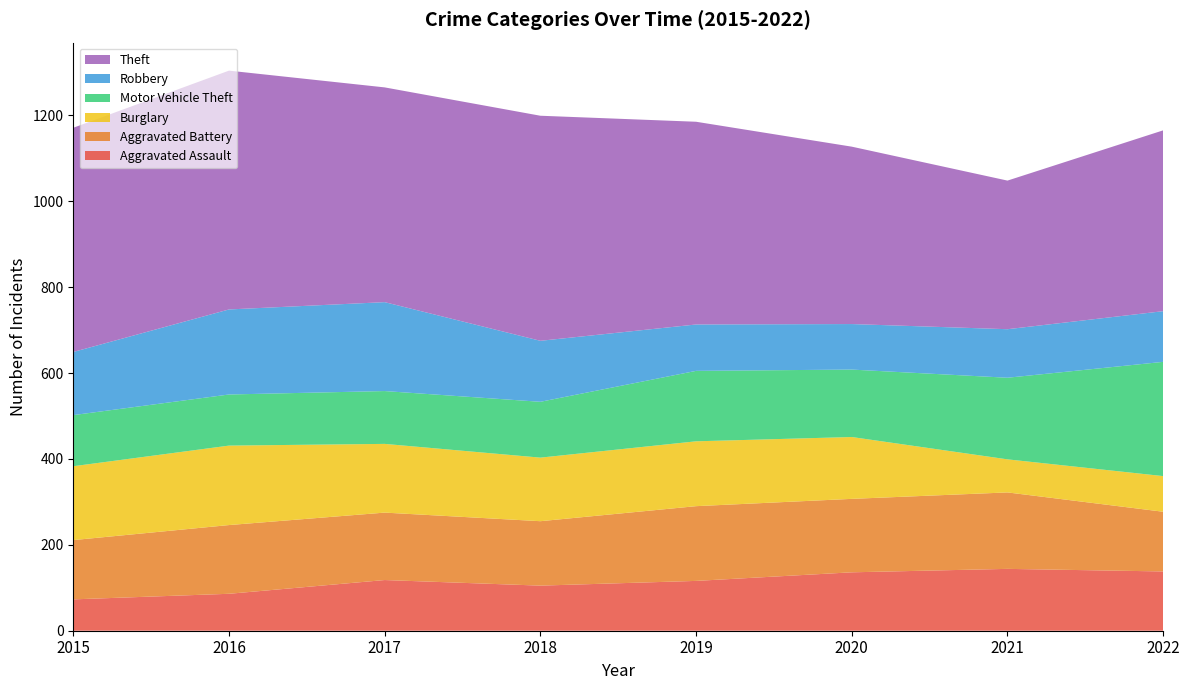

Reading left to right, extract all data points from this chart.

Aggravated Assault: 2015=73	2016=86	2017=118	2018=105	2019=116	2020=136	2021=144	2022=138
Aggravated Battery: 2015=138	2016=160	2017=157	2018=150	2019=174	2020=171	2021=178	2022=139
Burglary: 2015=172	2016=185	2017=160	2018=148	2019=151	2020=144	2021=77	2022=83
Motor Vehicle Theft: 2015=119	2016=119	2017=123	2018=130	2019=164	2020=157	2021=190	2022=266
Robbery: 2015=147	2016=198	2017=207	2018=142	2019=108	2020=106	2021=113	2022=118
Theft: 2015=522	2016=556	2017=500	2018=524	2019=472	2020=413	2021=346	2022=421